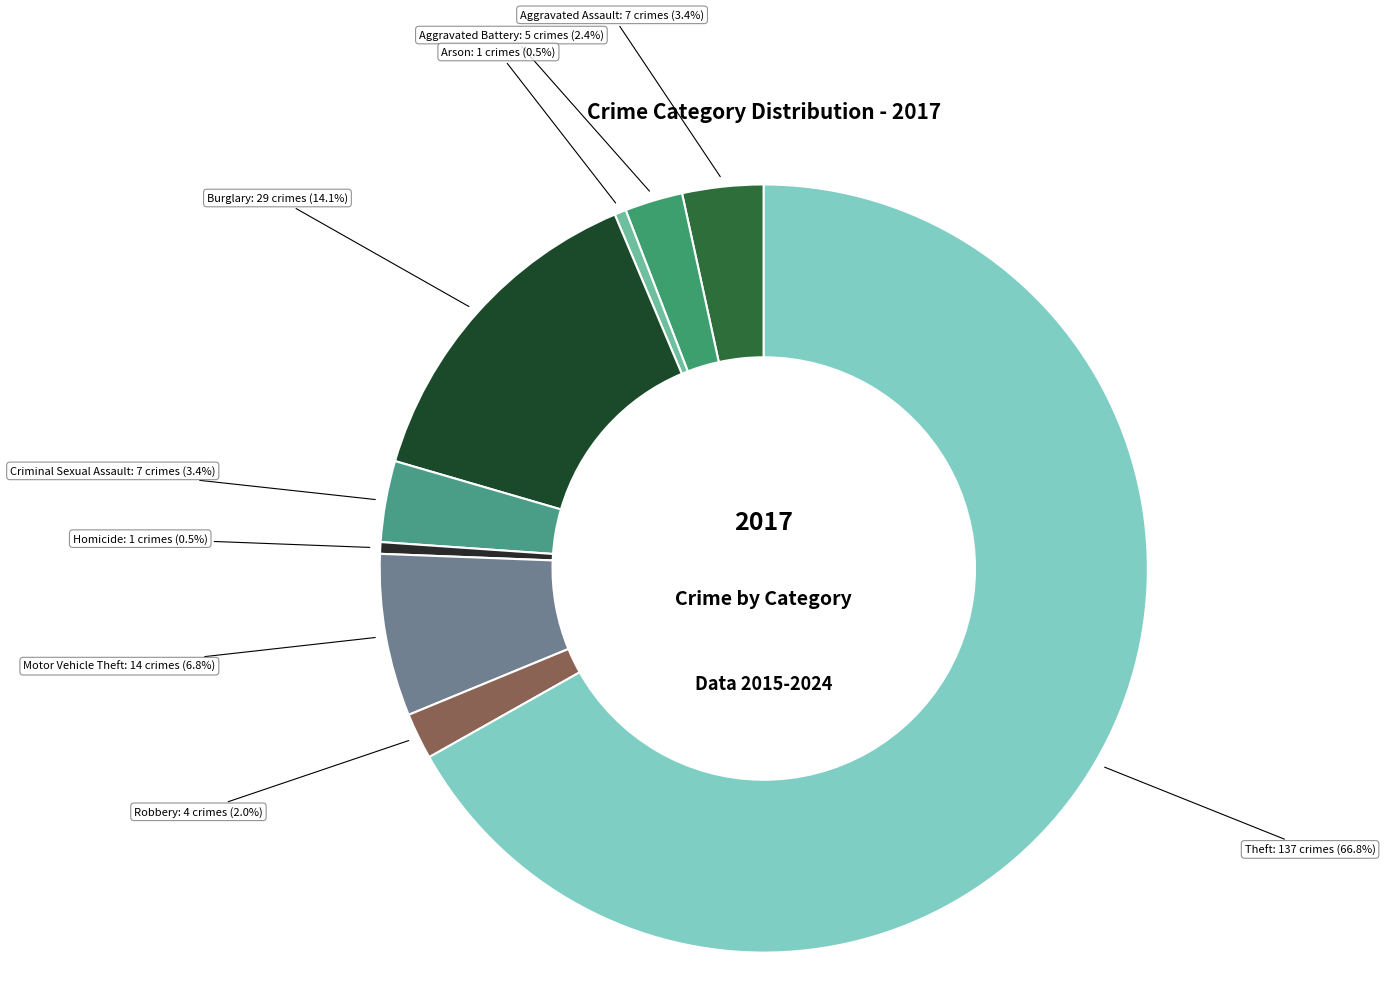

The Aggravated Battery slice represents 2% of the pie. True or false?

True